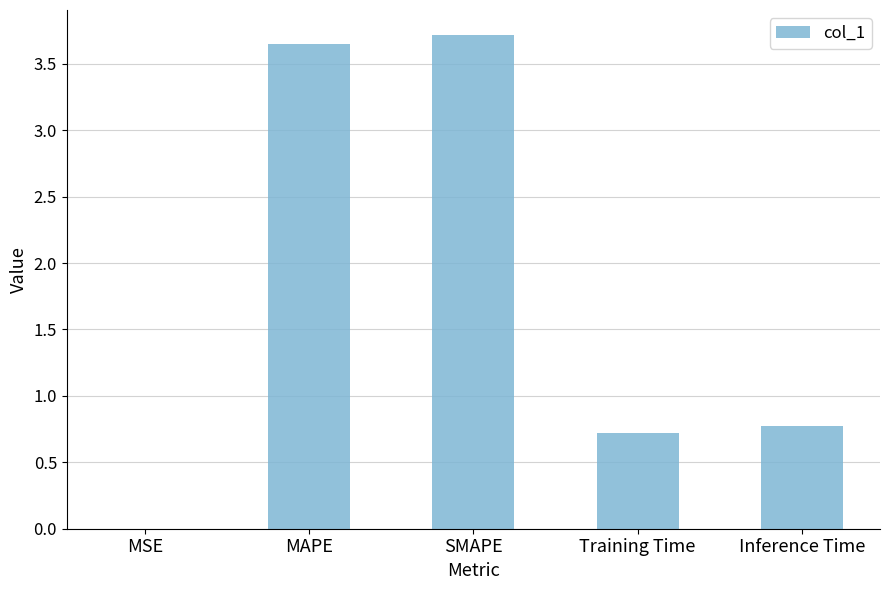

What is the sum of the values at Inference Time and MAPE?

4.4